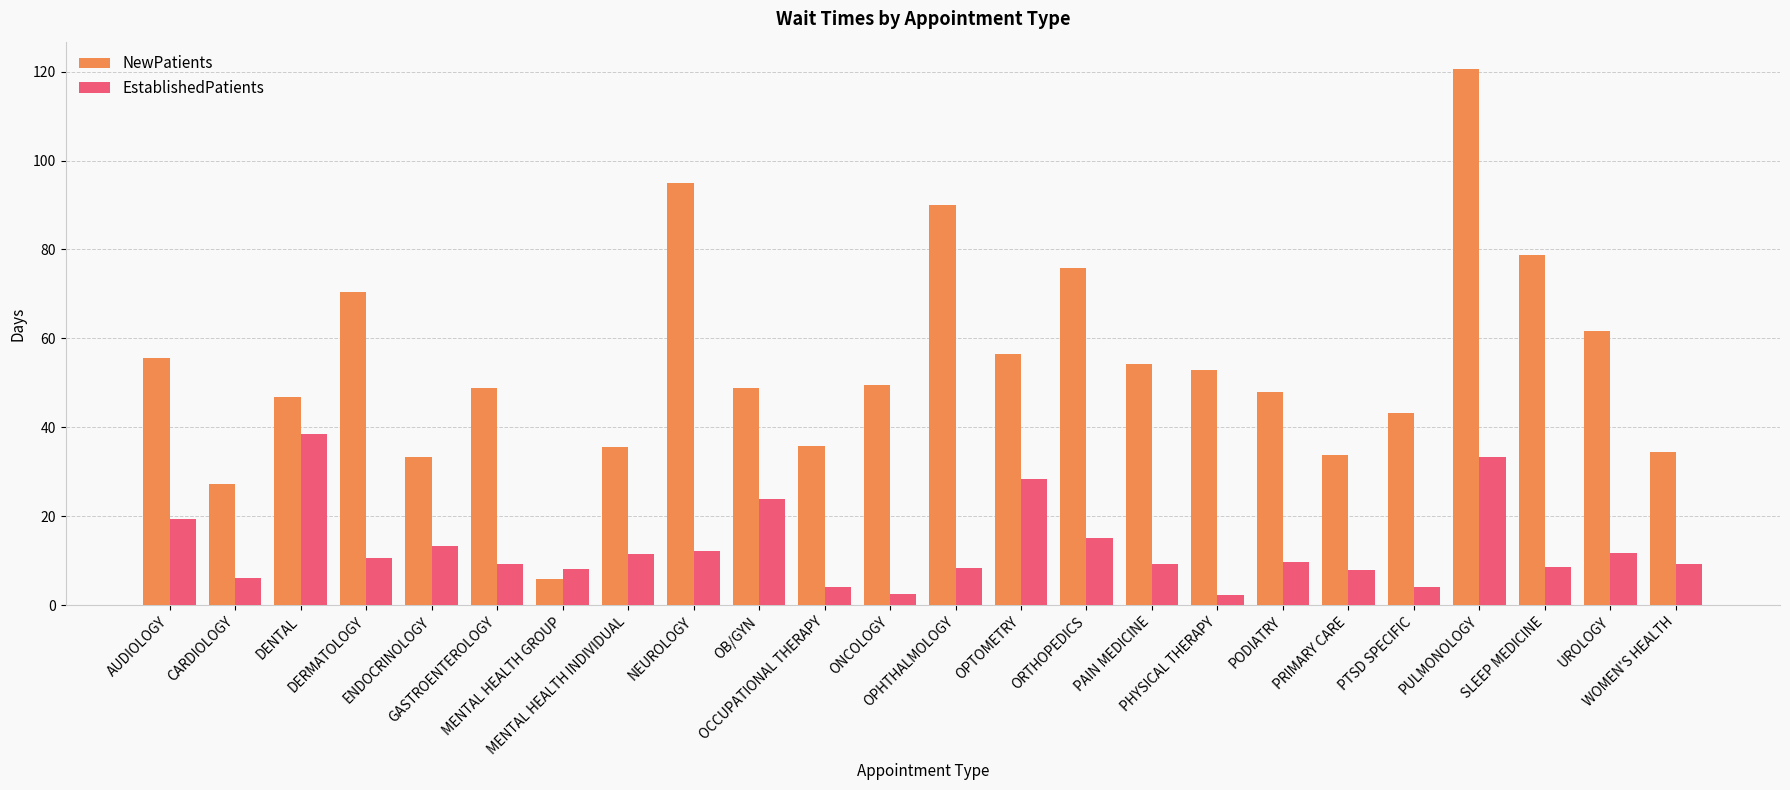

Are the bars grouped side by side (vs. stacked)?

Yes